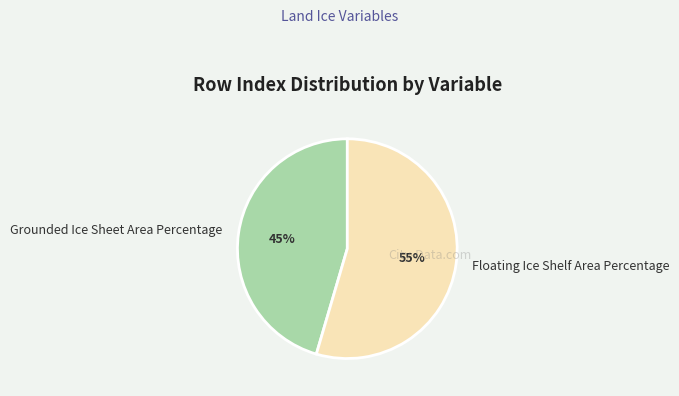

To the nearest percent, what is the combined percentage of Floating Ice Shelf Area Percentage and Grounded Ice Sheet Area Percentage?

100%